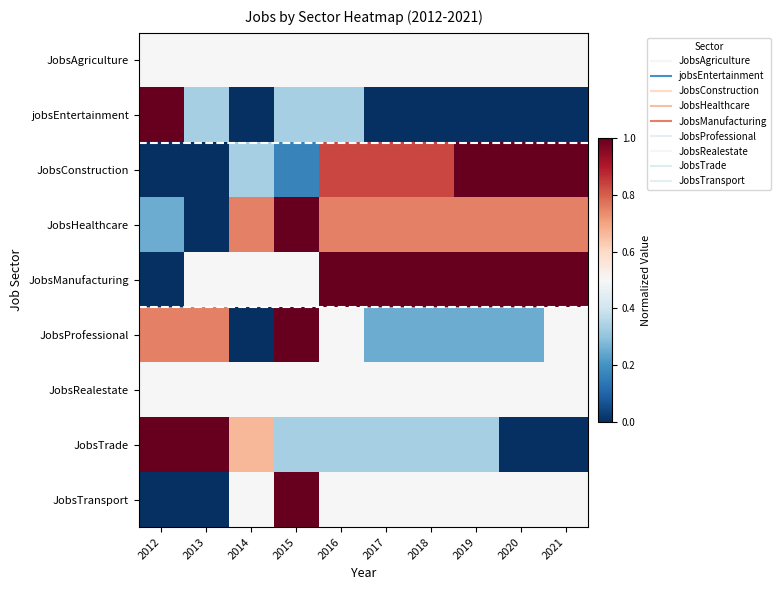

Reading left to right, transcribe all the data shown in this chart.

JobsAgriculture: 2012=0.5	2013=0.5	2014=0.5	2015=0.5	2016=0.5	2017=0.5	2018=0.5	2019=0.5	2020=0.5	2021=0.5
jobsEntertainment: 2012=1.0	2013=0.3	2014=0.0	2015=0.3	2016=0.3	2017=0.0	2018=0.0	2019=0.0	2020=0.0	2021=0.0
JobsConstruction: 2012=0.0	2013=0.0	2014=0.3	2015=0.2	2016=0.8	2017=0.8	2018=0.8	2019=1.0	2020=1.0	2021=1.0
JobsHealthcare: 2012=0.2	2013=0.0	2014=0.8	2015=1.0	2016=0.8	2017=0.8	2018=0.8	2019=0.8	2020=0.8	2021=0.8
JobsManufacturing: 2012=0.0	2013=0.5	2014=0.5	2015=0.5	2016=1.0	2017=1.0	2018=1.0	2019=1.0	2020=1.0	2021=1.0
JobsProfessional: 2012=0.8	2013=0.8	2014=0.0	2015=1.0	2016=0.5	2017=0.2	2018=0.2	2019=0.2	2020=0.2	2021=0.5
JobsRealestate: 2012=0.5	2013=0.5	2014=0.5	2015=0.5	2016=0.5	2017=0.5	2018=0.5	2019=0.5	2020=0.5	2021=0.5
JobsTrade: 2012=1.0	2013=1.0	2014=0.7	2015=0.3	2016=0.3	2017=0.3	2018=0.3	2019=0.3	2020=0.0	2021=0.0
JobsTransport: 2012=0.0	2013=0.0	2014=0.5	2015=1.0	2016=0.5	2017=0.5	2018=0.5	2019=0.5	2020=0.5	2021=0.5